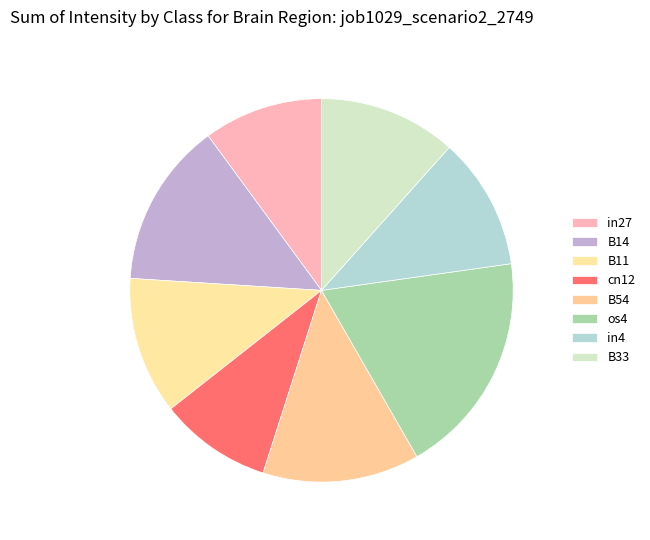

The B11 slice represents 4% of the pie. True or false?

False